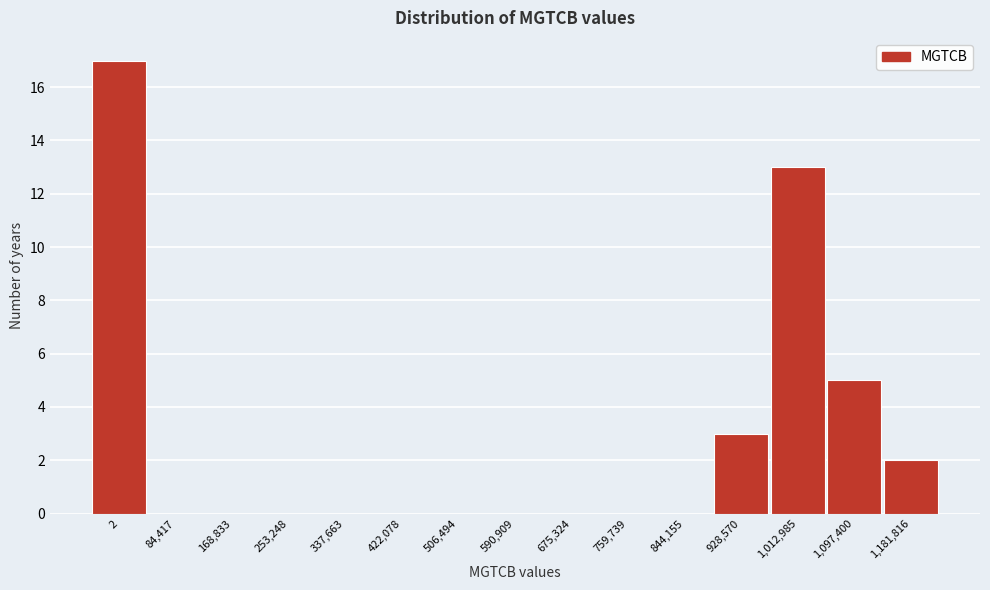

Reading left to right, extract all data points from this chart.

2=17	84,417=0	168,833=0	253,248=0	337,663=0	422,078=0	506,494=0	590,909=0	675,324=0	759,739=0	844,155=0	928,570=3	1,012,985=13	1,097,400=5	1,181,816=2